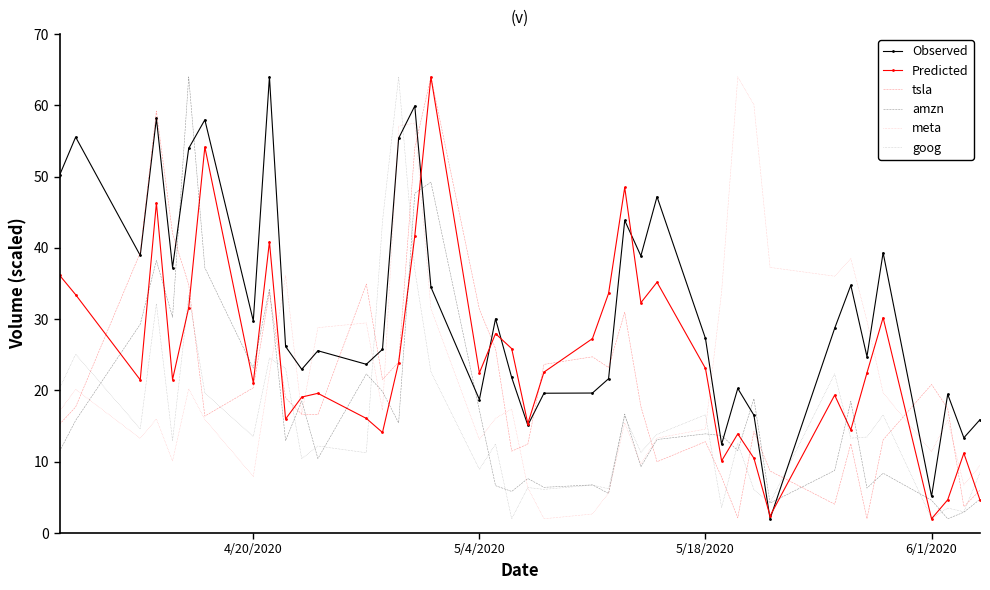

True or false: goog and Observed intersect in this chart.

True